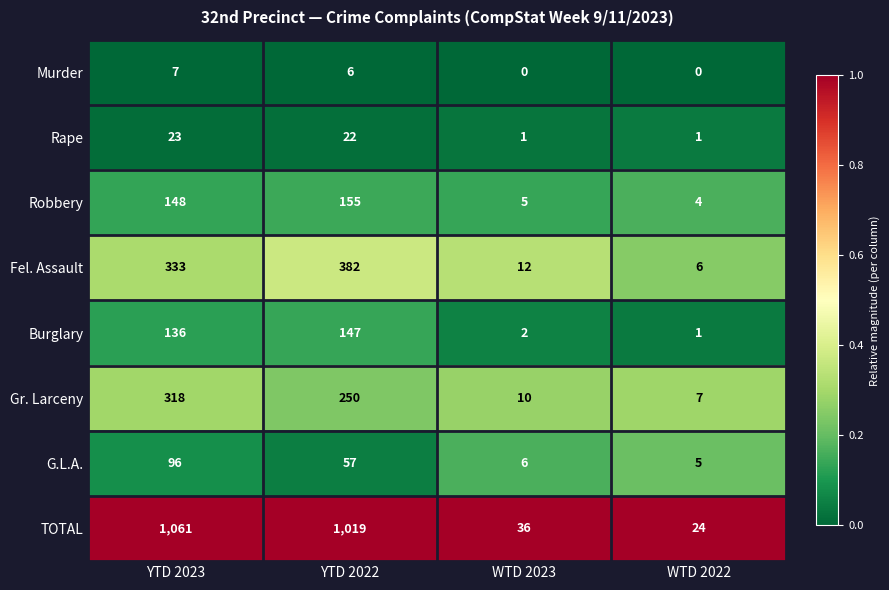

List the series in order of their peak value, highest first.

TOTAL, Fel. Assault, Gr. Larceny, Robbery, Burglary, G.L.A., Rape, Murder